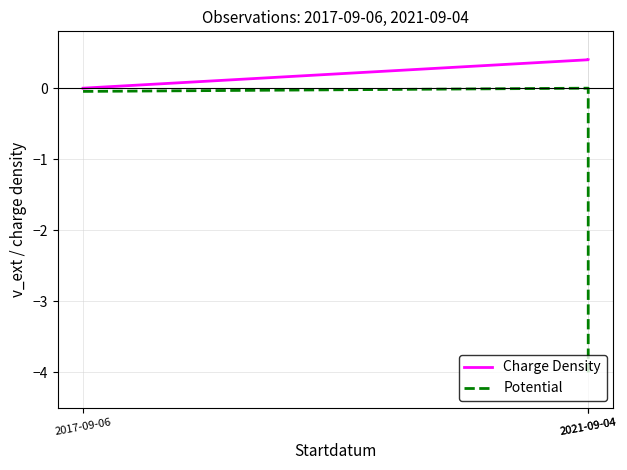

What is the average value of the Charge Density series?

0.3